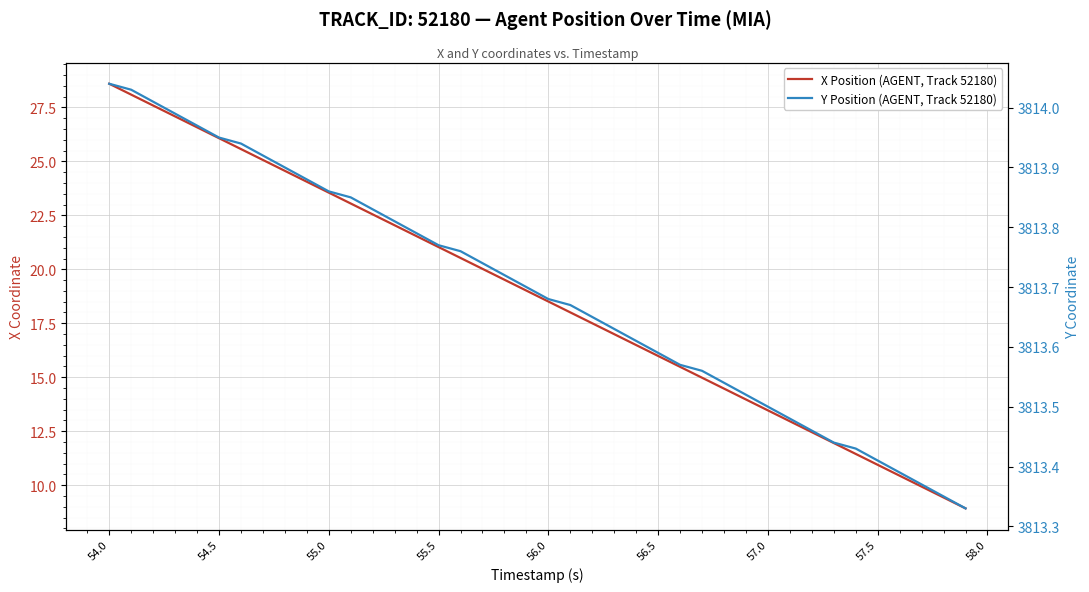

Is the value of X Position (AGENT, Track 52180) at 28 greater than the value of Y Position (AGENT, Track 52180) at 32?

No